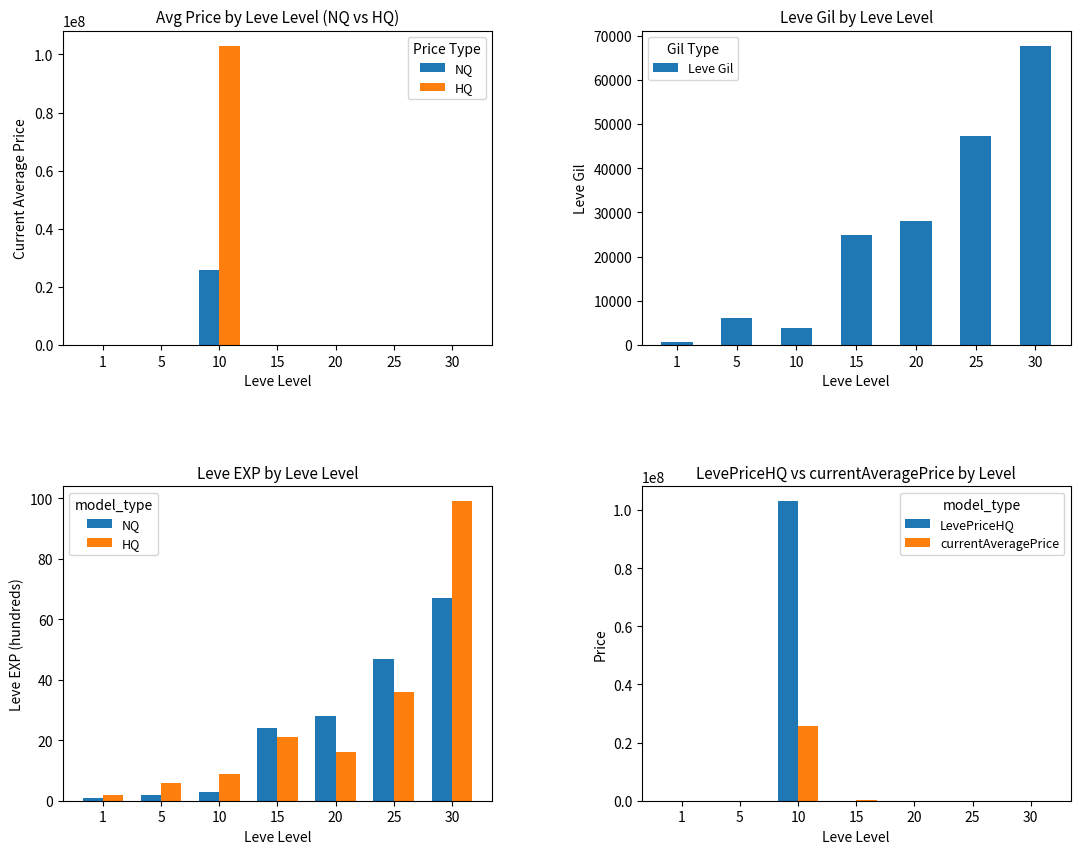

What is the difference between the second highest and second lowest values in the LevePriceHQ series?

5151.8